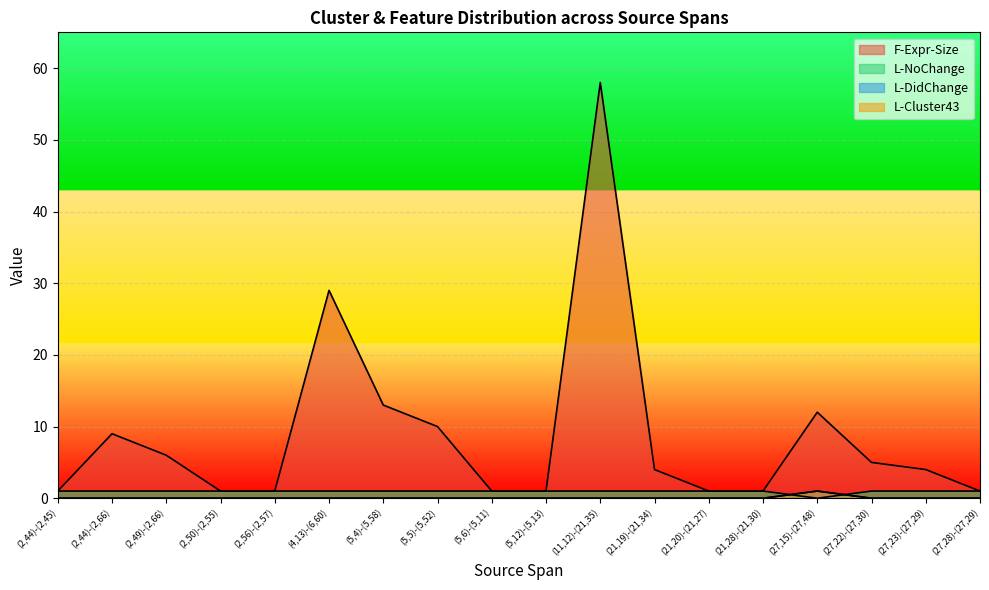

How many data points in F-Expr-Size are above 4?

8